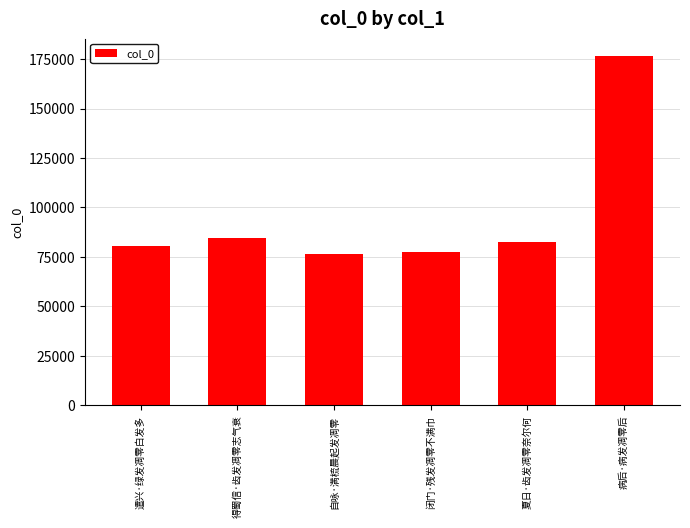

The chart shows a value of 176474 at 病后·病发凋零后. True or false?

True